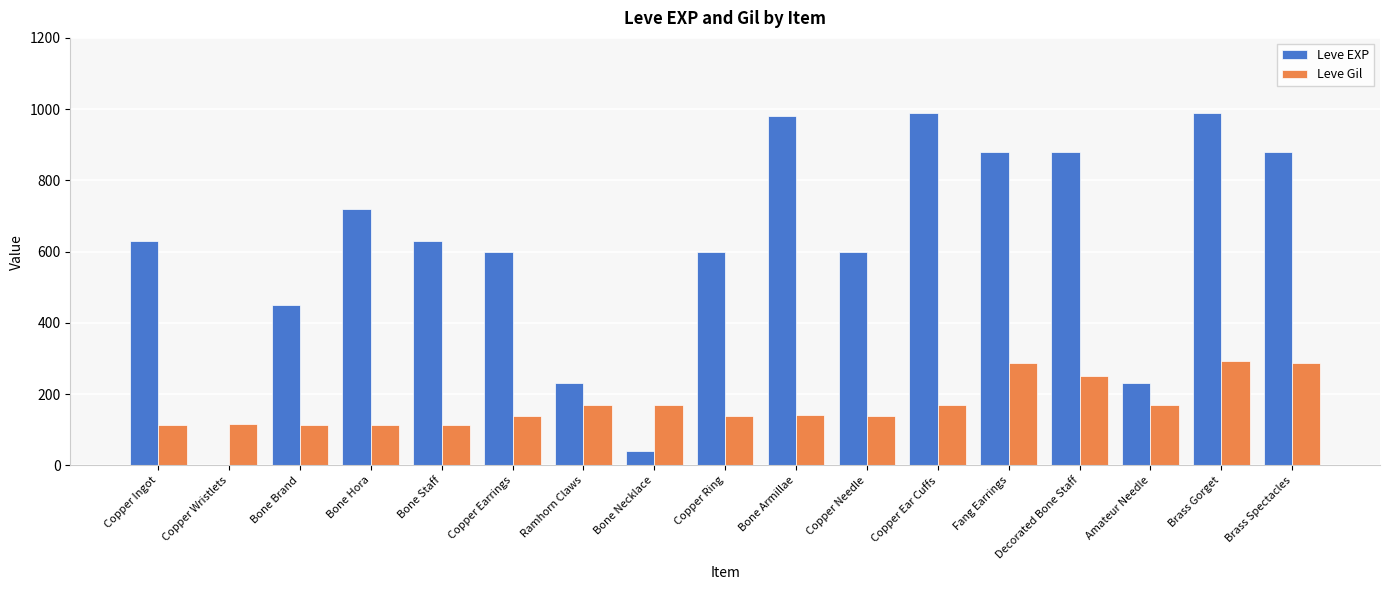

What is the total value across all series at Bone Necklace?

209